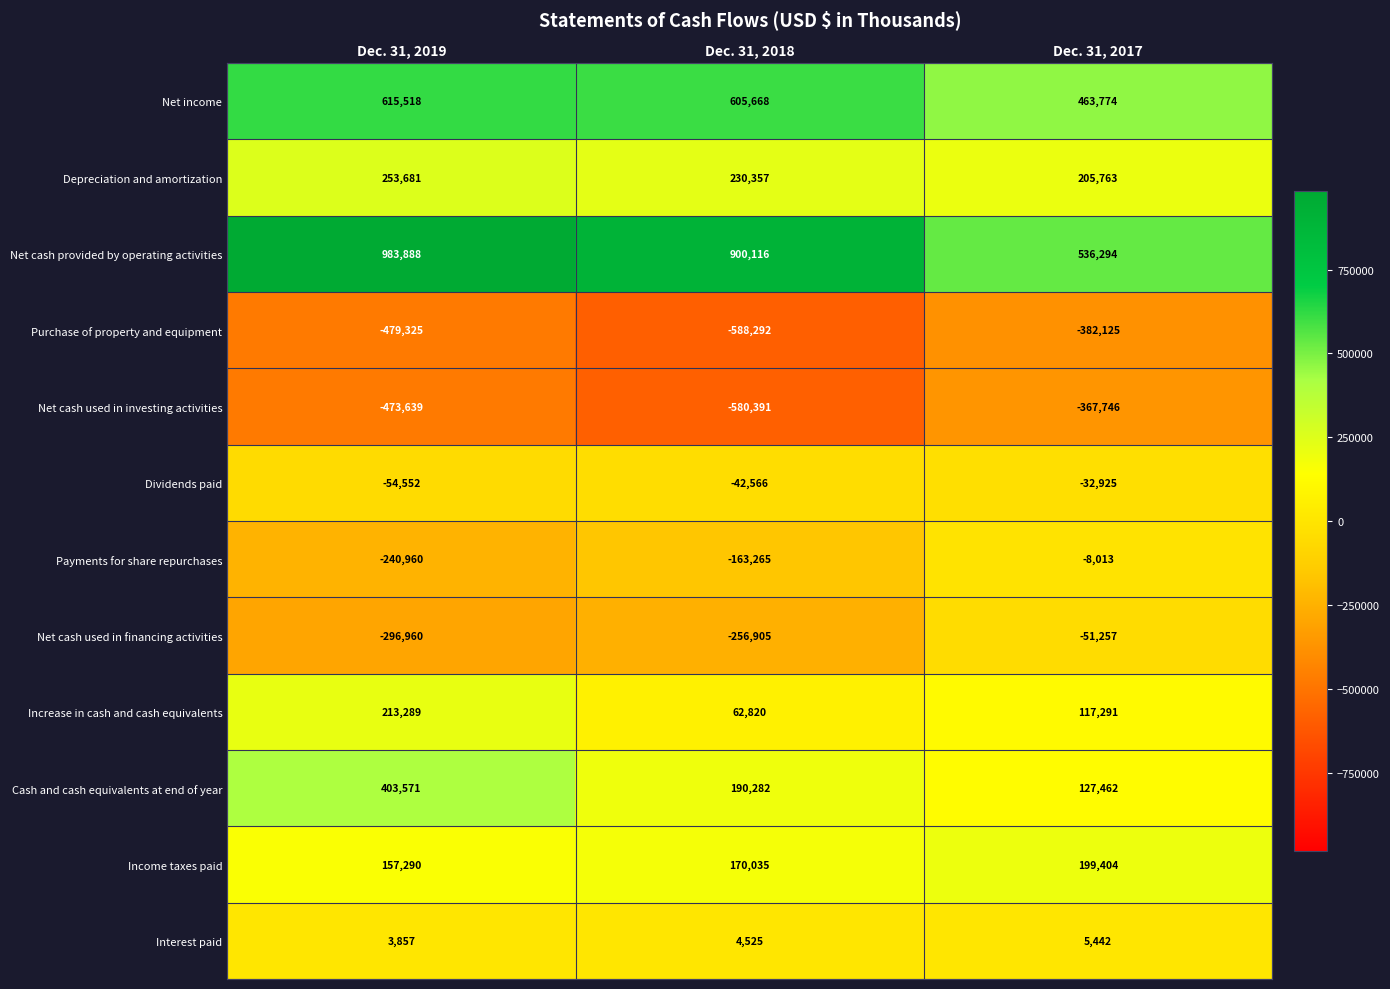

The value of Net cash used in investing activities at Dec. 31, 2017 is -367746. True or false?

True